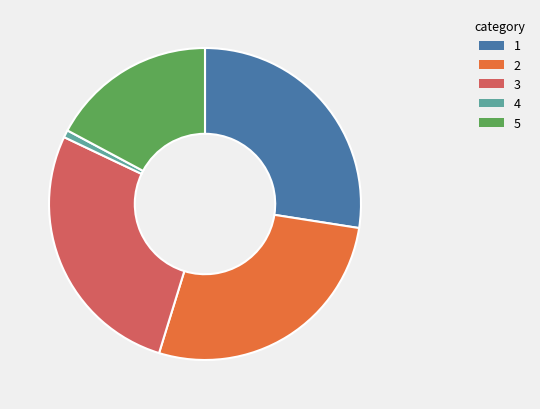

Between 5 and 4, which is larger?

5